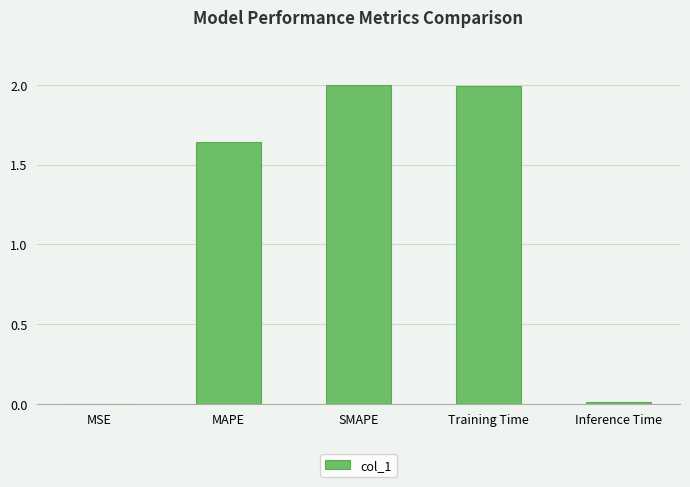

At which label does the data first exceed 1?

MAPE